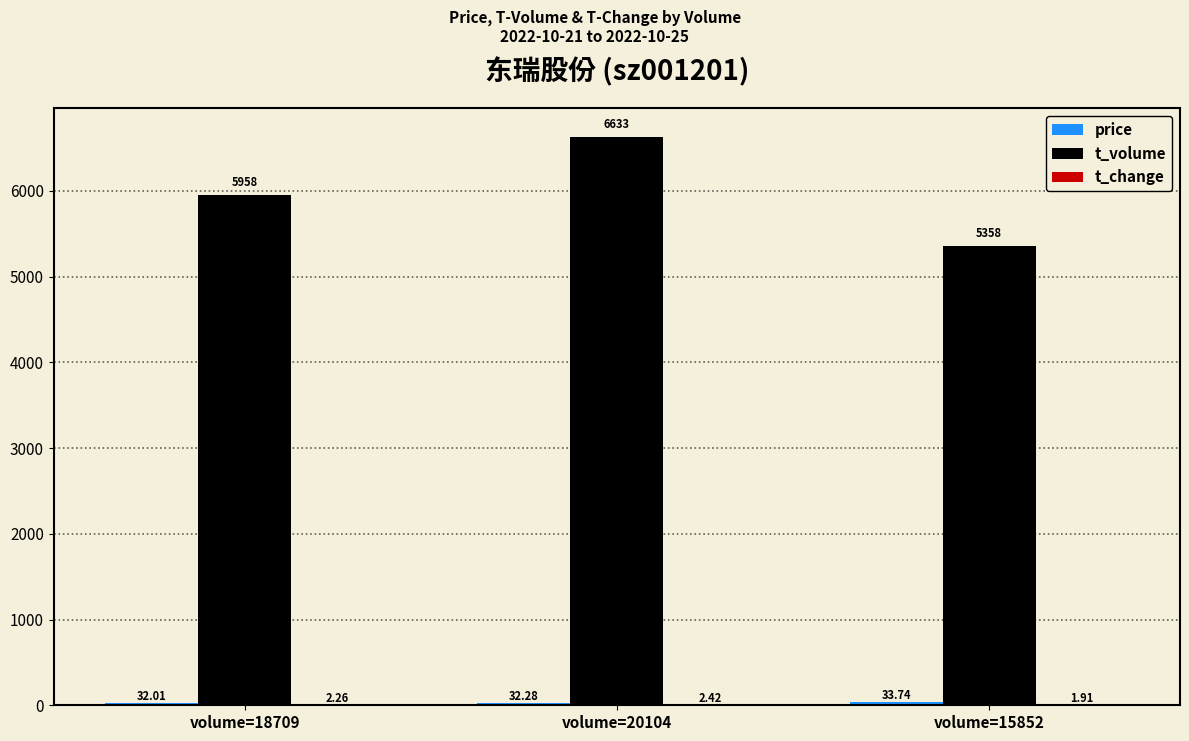

What is the total value across all series at volume=18709?

5992.3